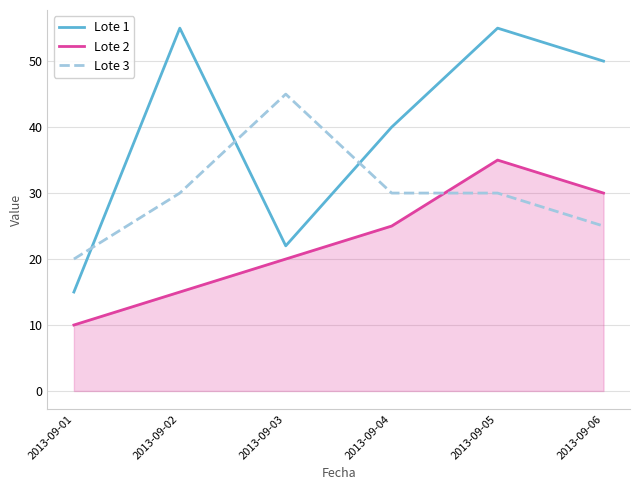

True or false: Lote 2 and Lote 1 cross at least once.

False